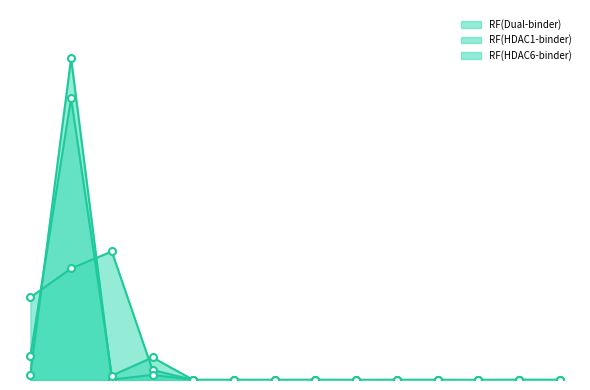

What is the label of the 11th point from the right?

FN